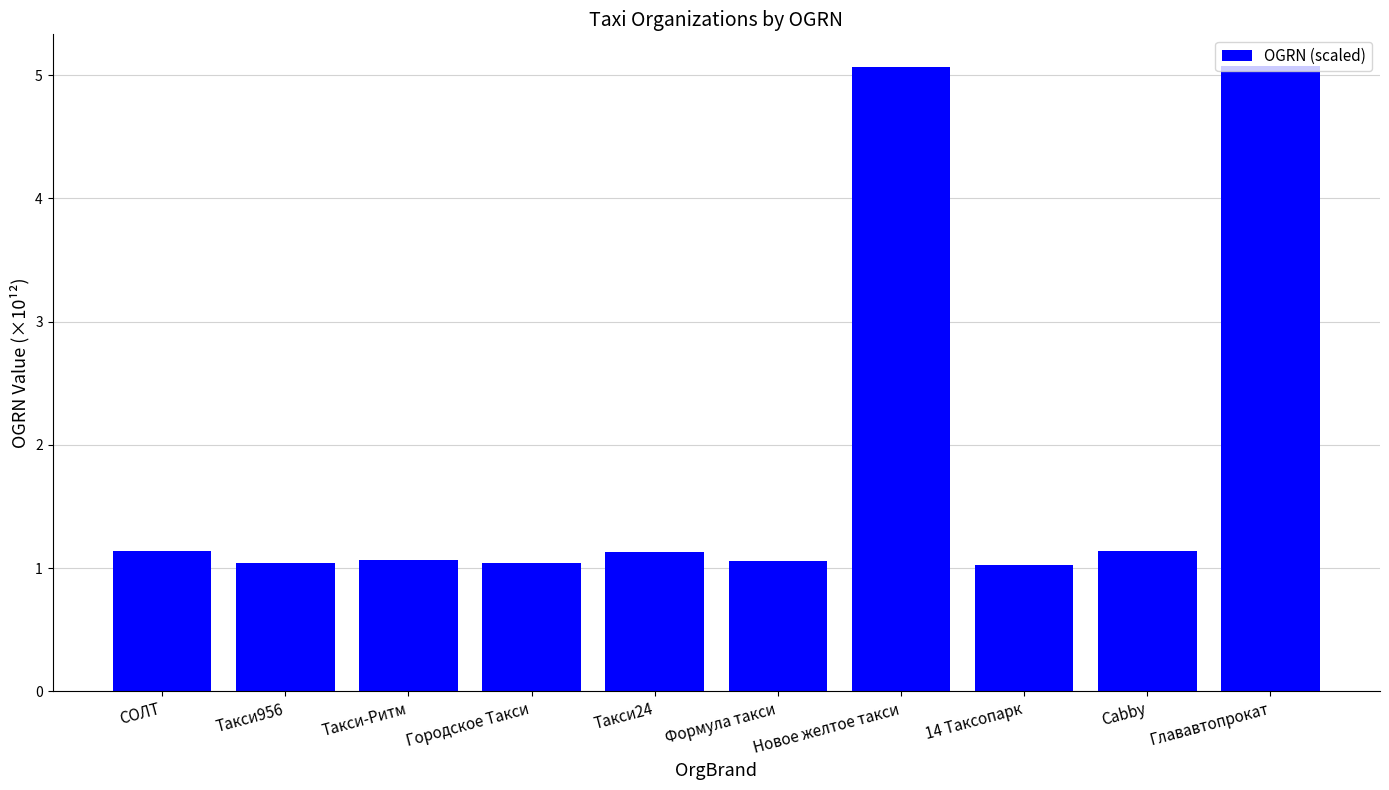

What is the sum of all values?

18.8